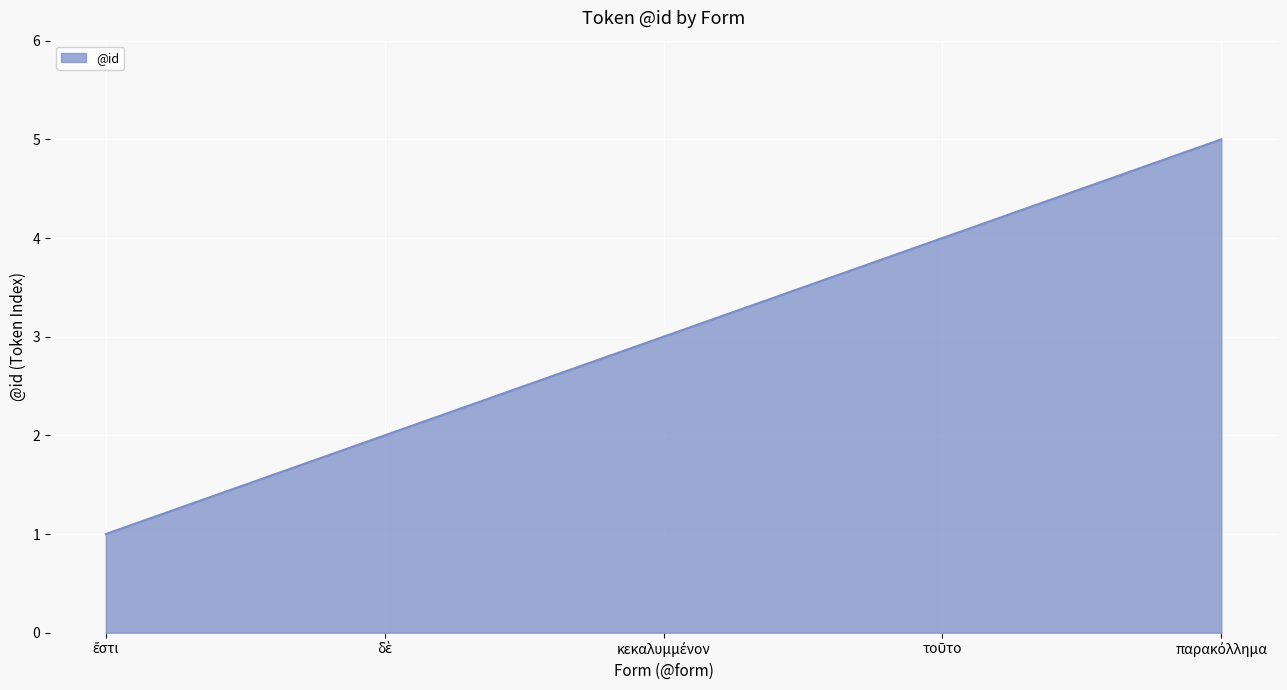

True or false: there are more than 1 points higher than both neighbors.

False